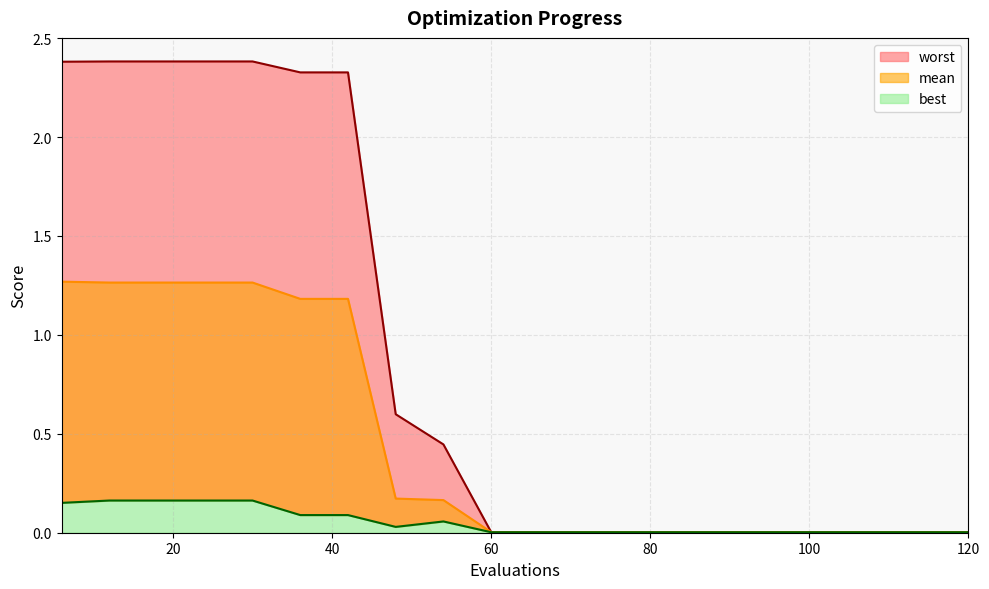

What is the approximate value of worst at 30?

2.4